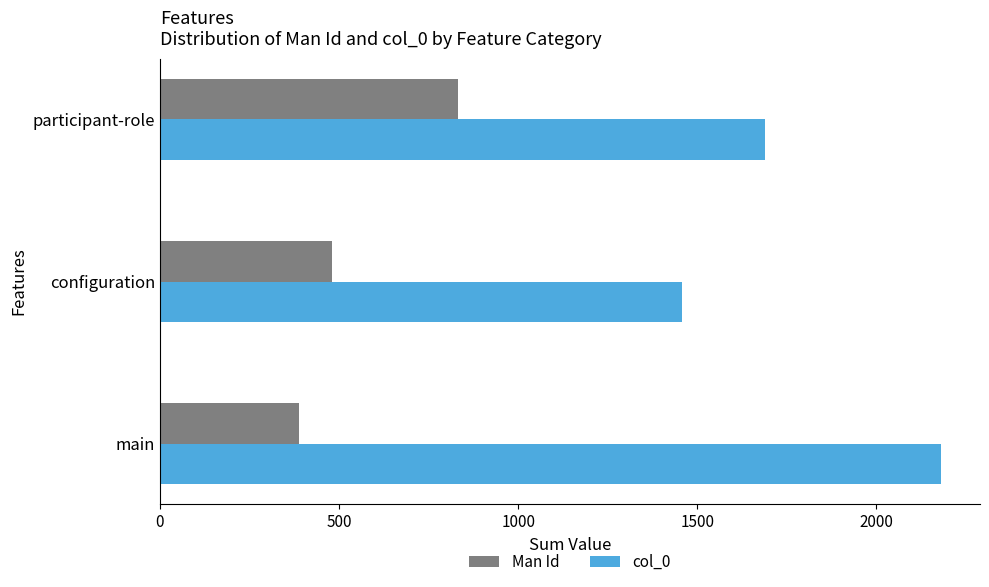

Rank the series by their maximum value, from highest to lowest.

col_0, Man Id